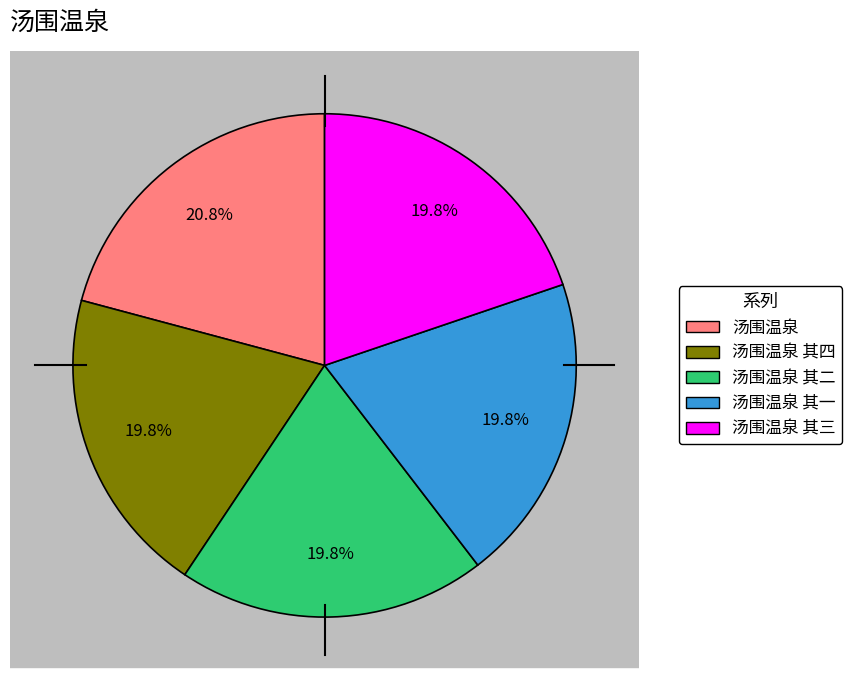

True or false: 汤围温泉 其二 accounts for 8% of the total.

False